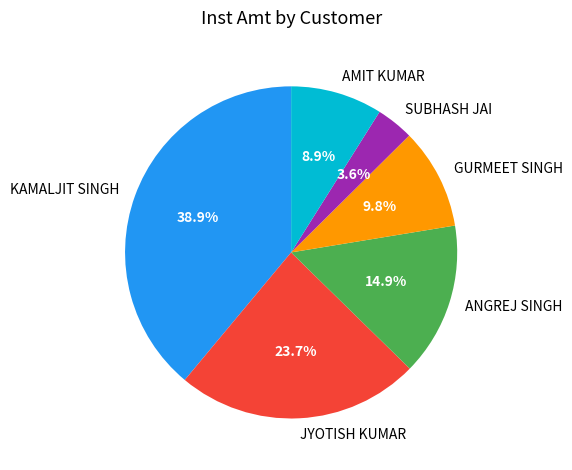

Between KAMALJIT SINGH and JYOTISH KUMAR, which is larger?

KAMALJIT SINGH